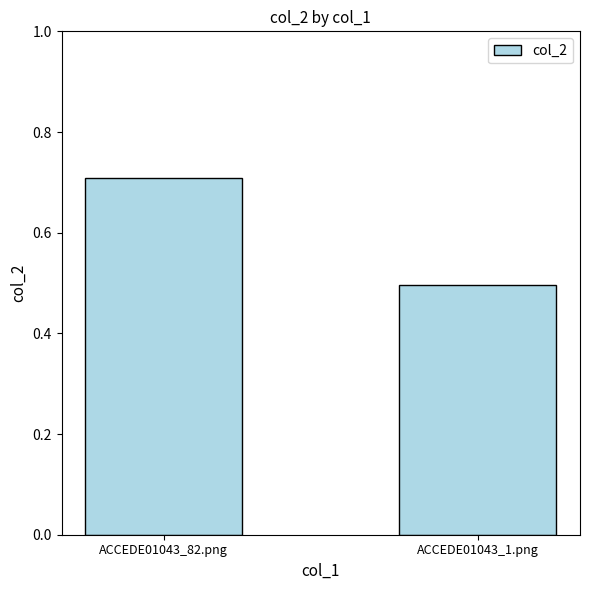

Reading left to right, what are all the values shown in this chart?

0.7	0.5